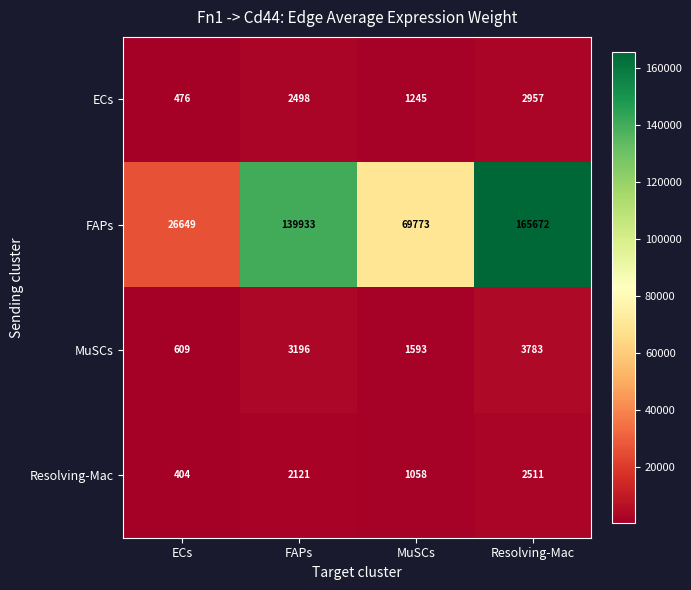

What is the maximum value shown in the chart?

165672